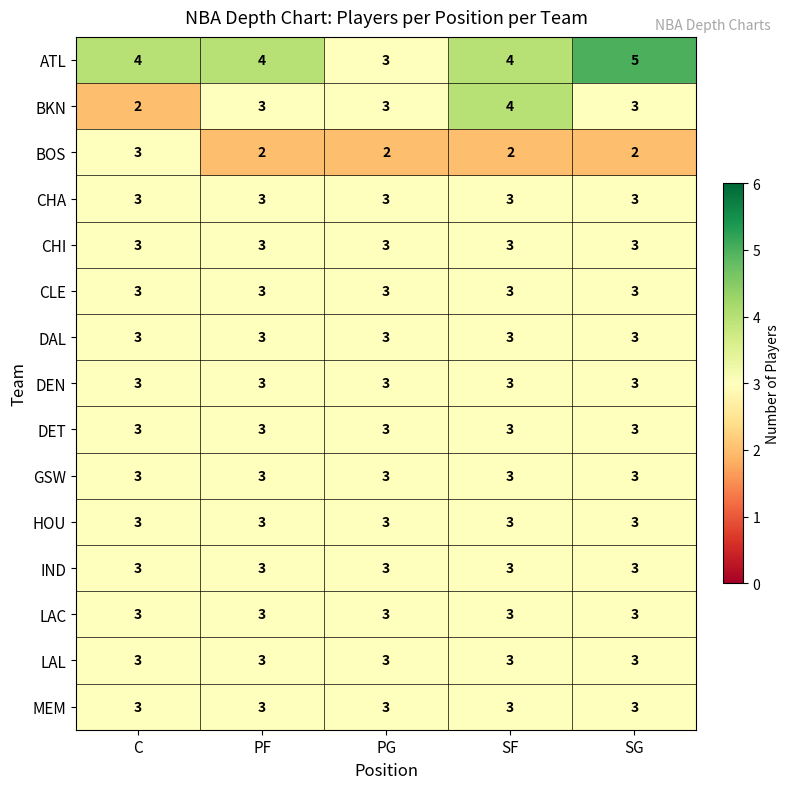

What is the total value across all series at SG?

46